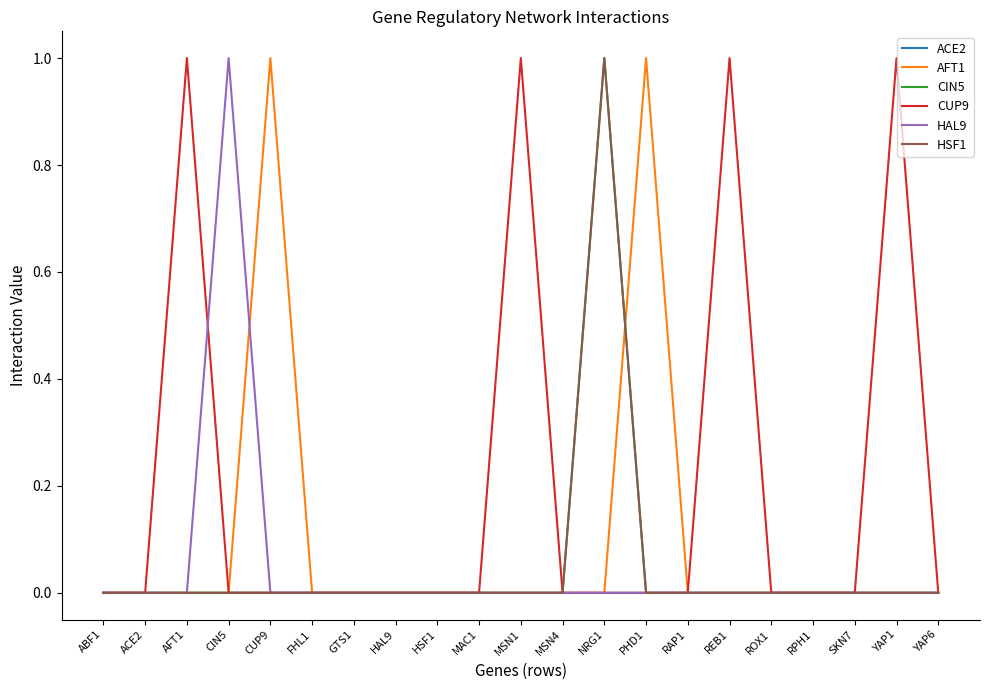

Is this an area chart (filled region under the line)?

No